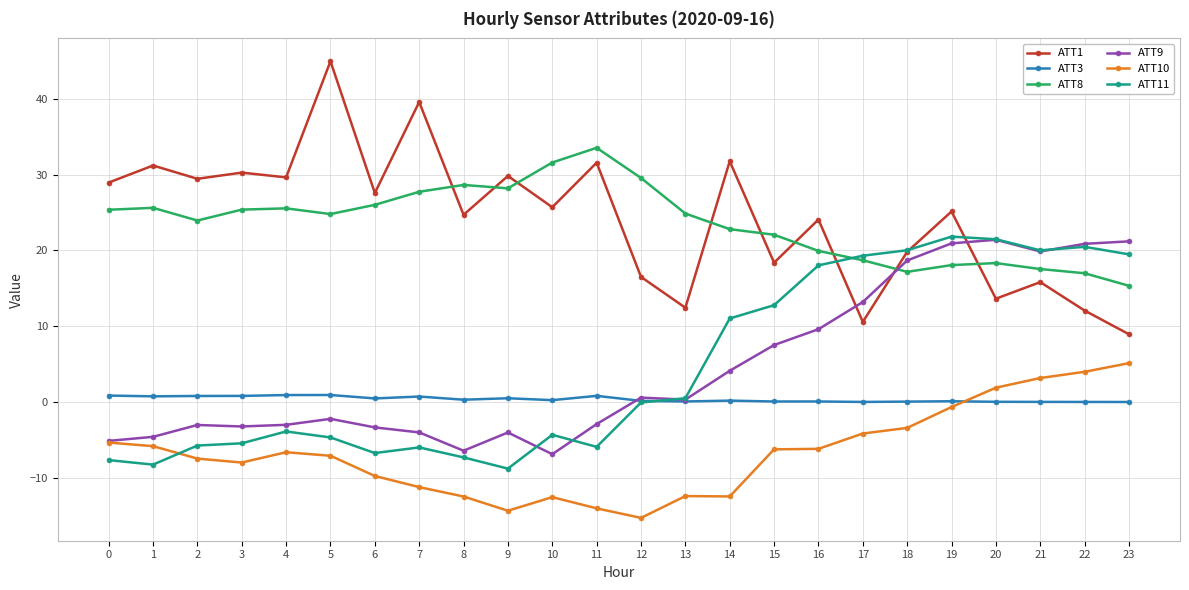

What is the greatest value displayed?

44.9